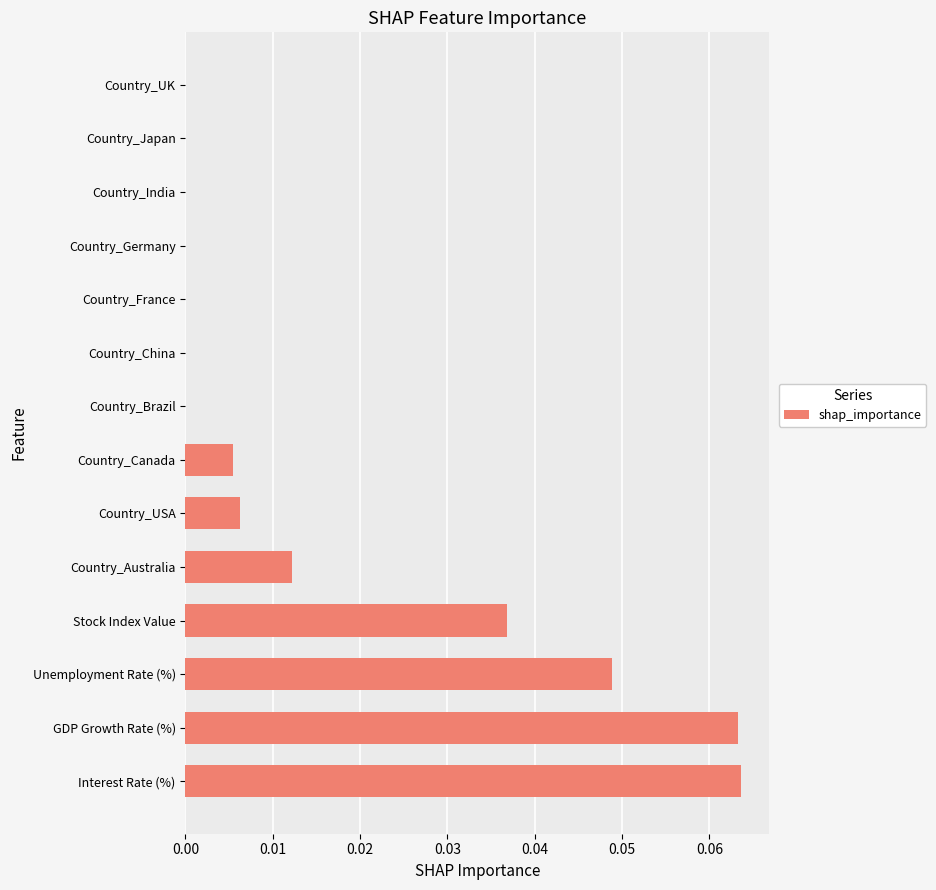

Is it true that the value at Country_Germany is 0.0?

True